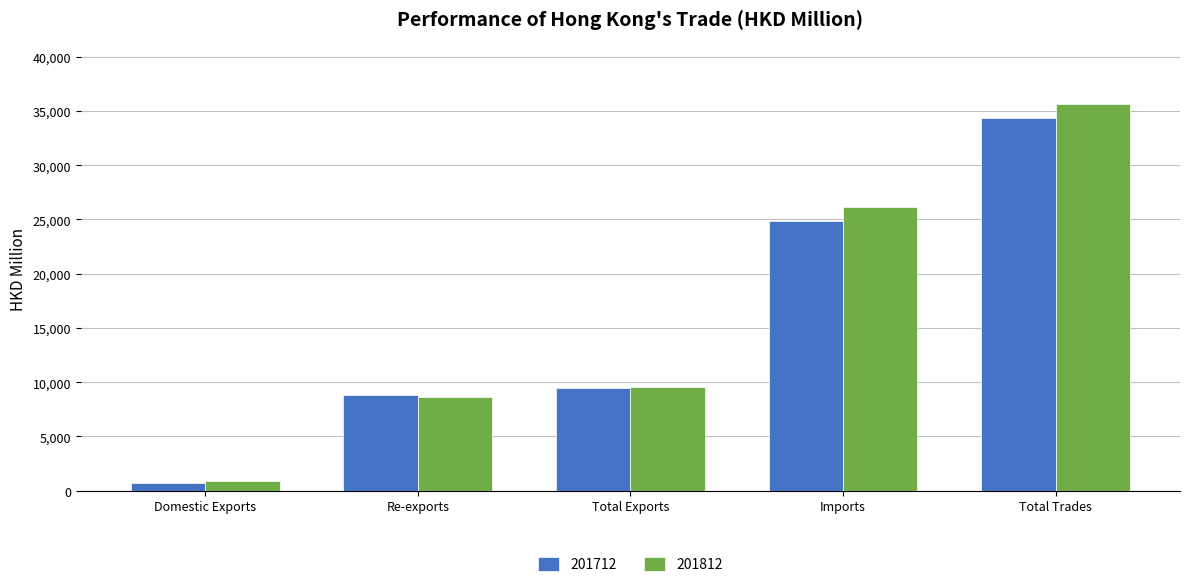

Which series has the largest range (max minus min)?

201812